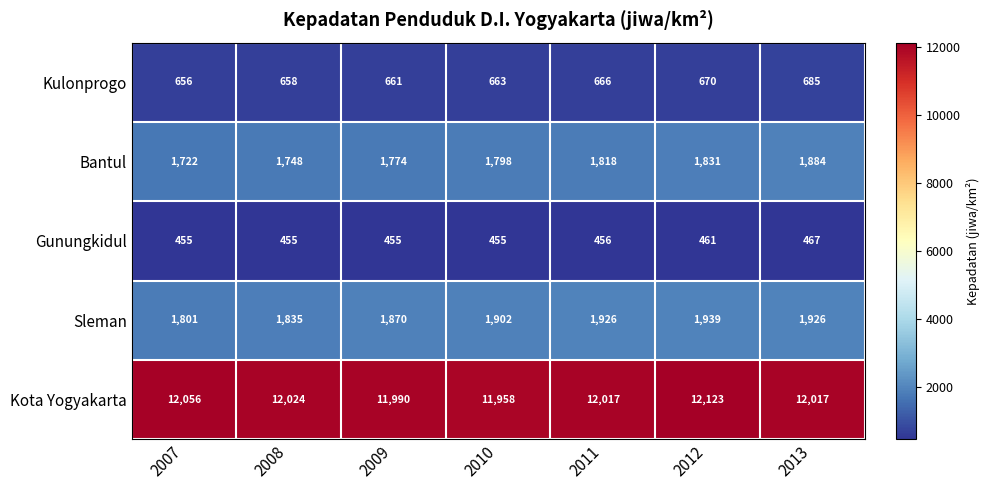

Read the Bantul value at 2012.

1831